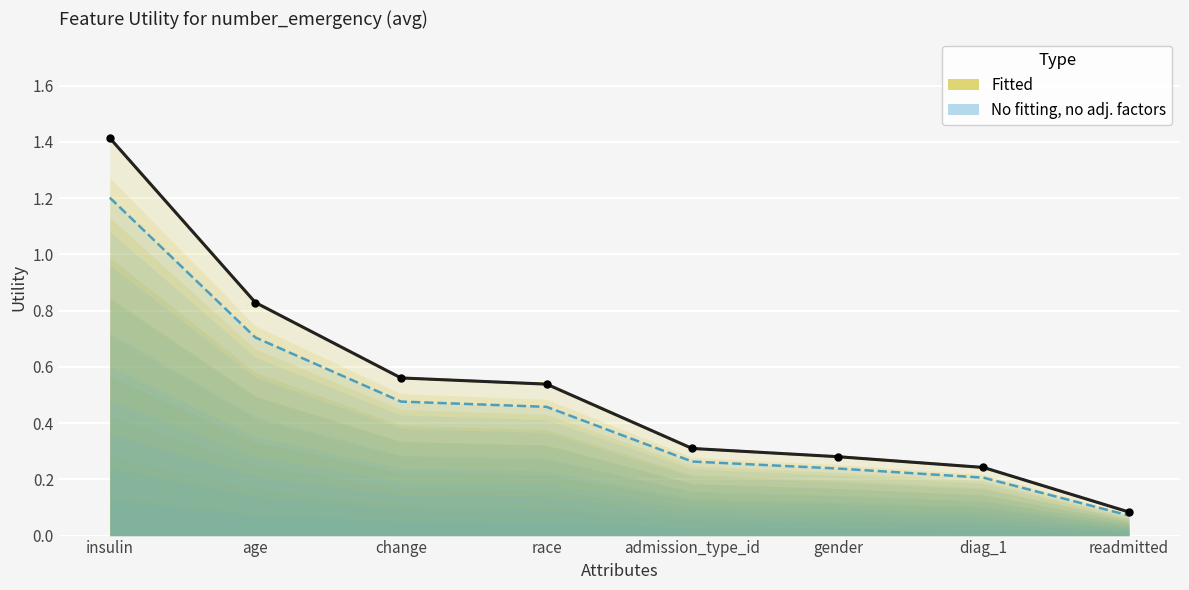

Which category has the lowest value across all series?

readmitted